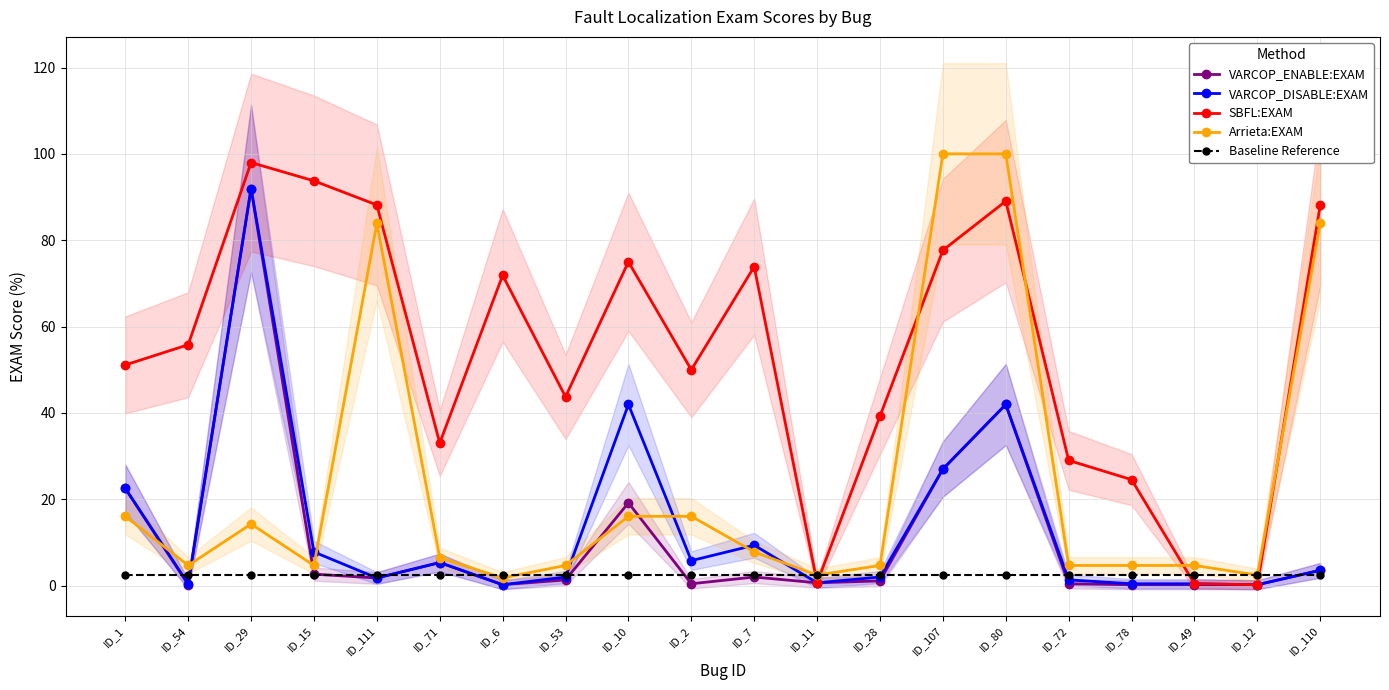

Which series has the widest spread of values?

Arrieta:EXAM